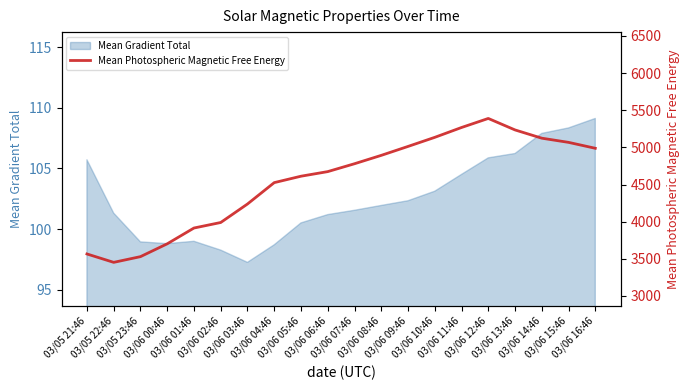

Reading left to right, extract all data points from this chart.

3565.2	3452.3	3529.1	3701.9	3914.4	3988.7	4237.7	4525.3	4611.7	4673.6	4779.6	4892.3	5012.5	5134.8	5267.3	5389.1	5234.6	5123.5	5067.2	4987.7